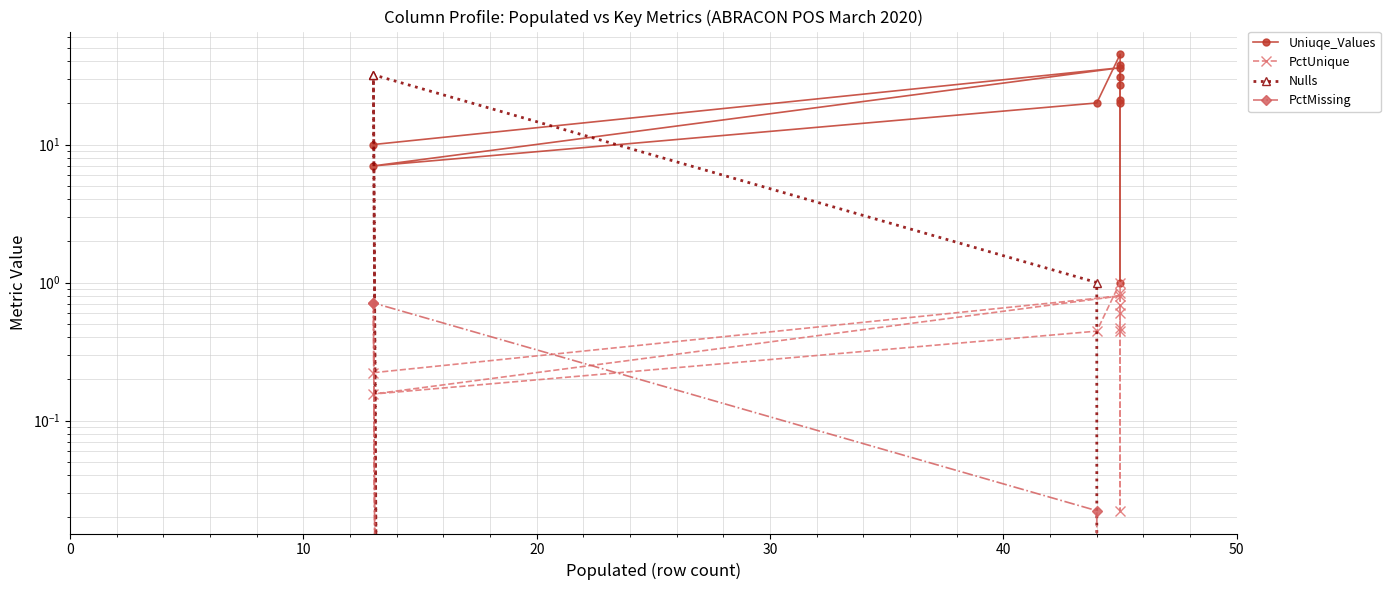

Does the chart have visible grid lines?

Yes